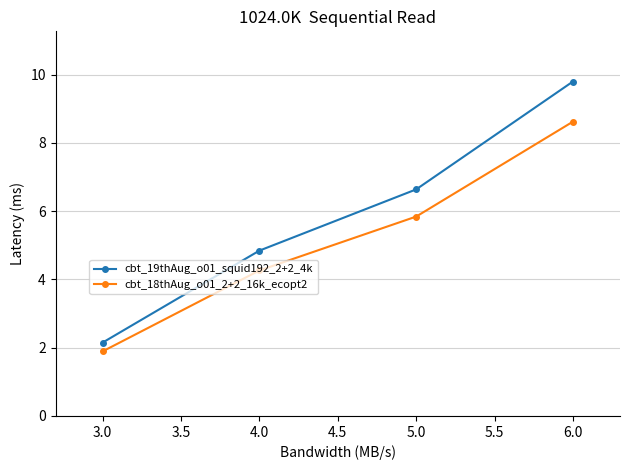

True or false: cbt_19thAug_o01_squid192_2+2_4k has more than 1 interior local peaks.

False